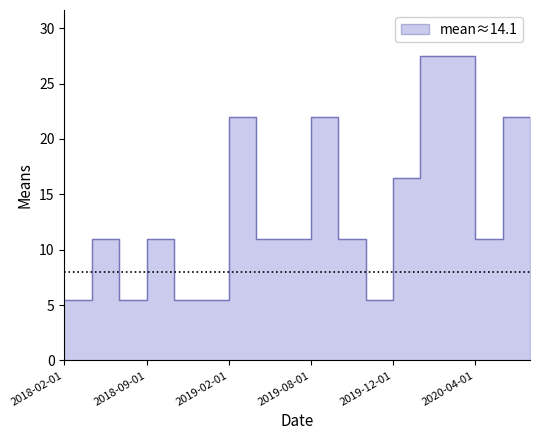

Reading right to left, extract all data points from this chart.

2020-06-01=22.0	2020-05-01=22.0	2020-04-01=11.0	2020-02-01=27.5	2020-01-01=27.5	2019-12-01=16.5	2019-10-01=5.5	2019-09-01=11.0	2019-08-01=22.0	2019-07-01=11.0	2019-06-01=11.0	2019-02-01=22.0	2019-01-01=5.5	2018-10-01=5.5	2018-09-01=11.0	2018-07-01=5.5	2018-03-01=11.0	2018-02-01=5.5